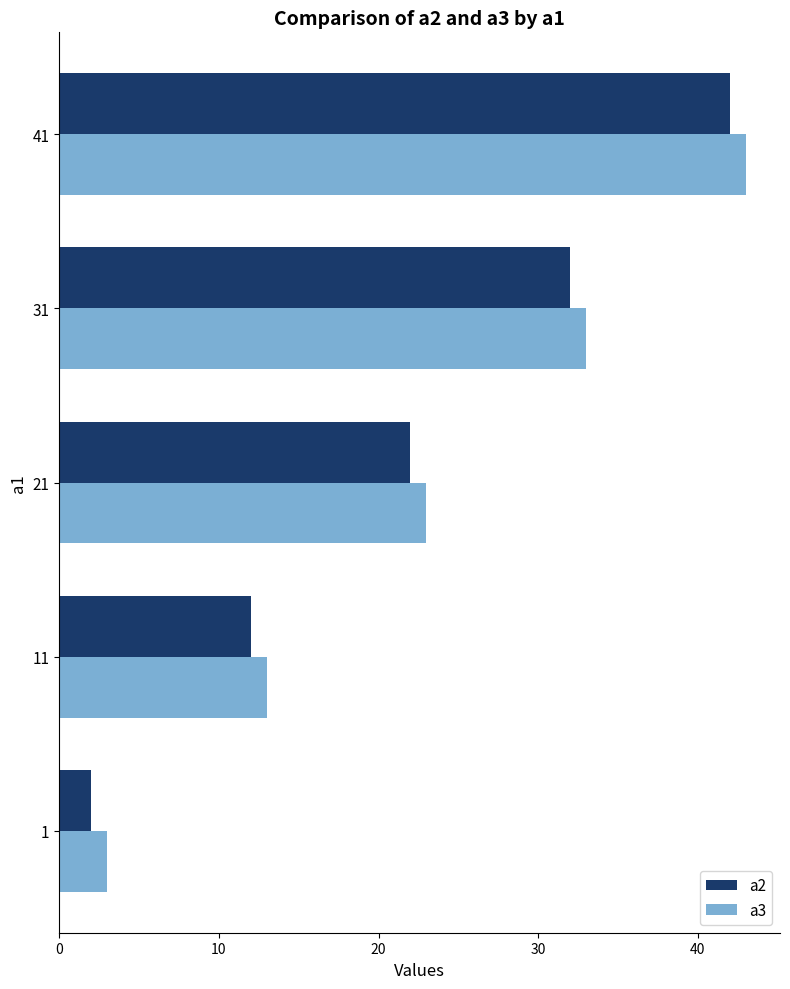

Count the a3 values in the range 13 to 33.

3